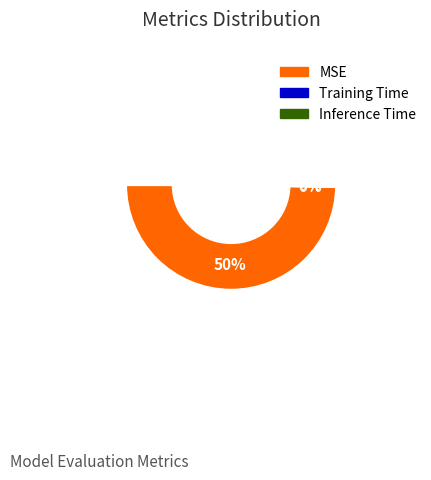

To the nearest percent, what is the average slice percentage?

25%